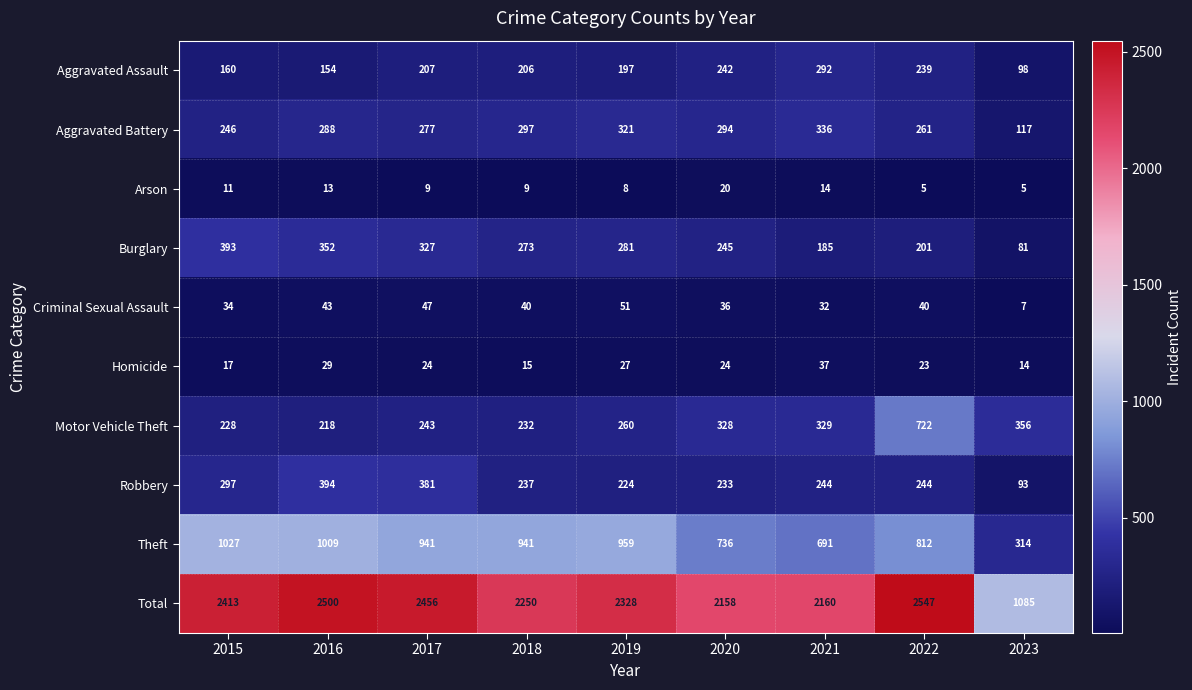

What is the total value across all series at 2021?

4320